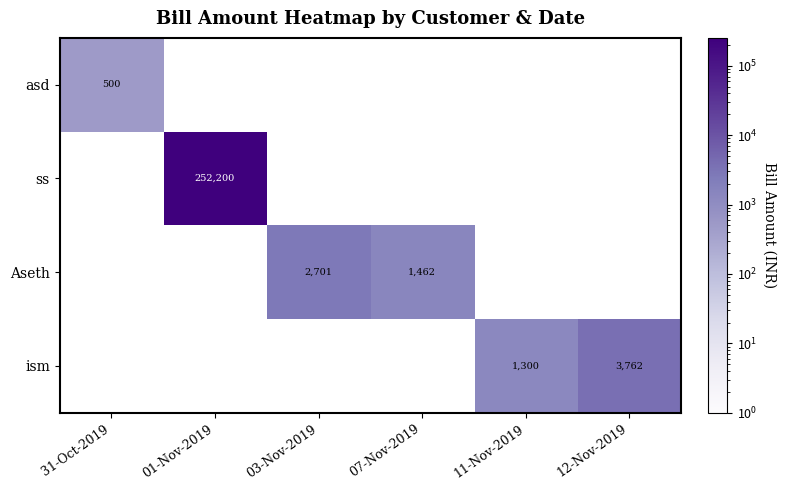

True or false: Aseth has a value of 2701 at 03-Nov-2019.

True